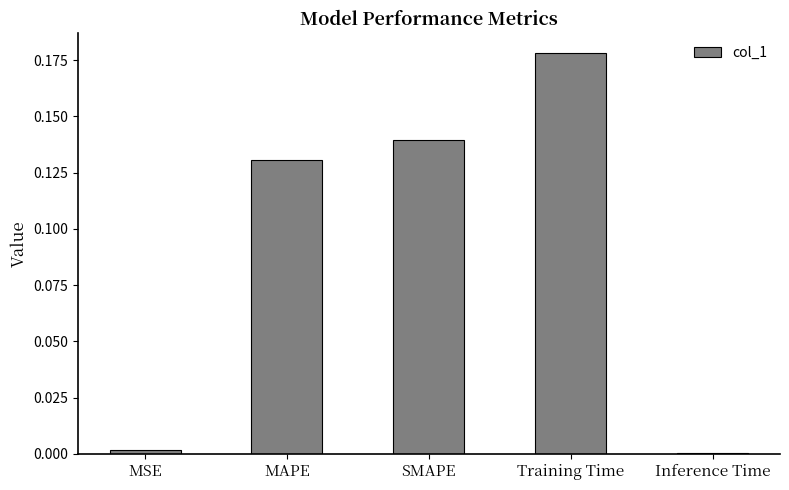

True or false: the data shows 0.2 at MAPE.

False